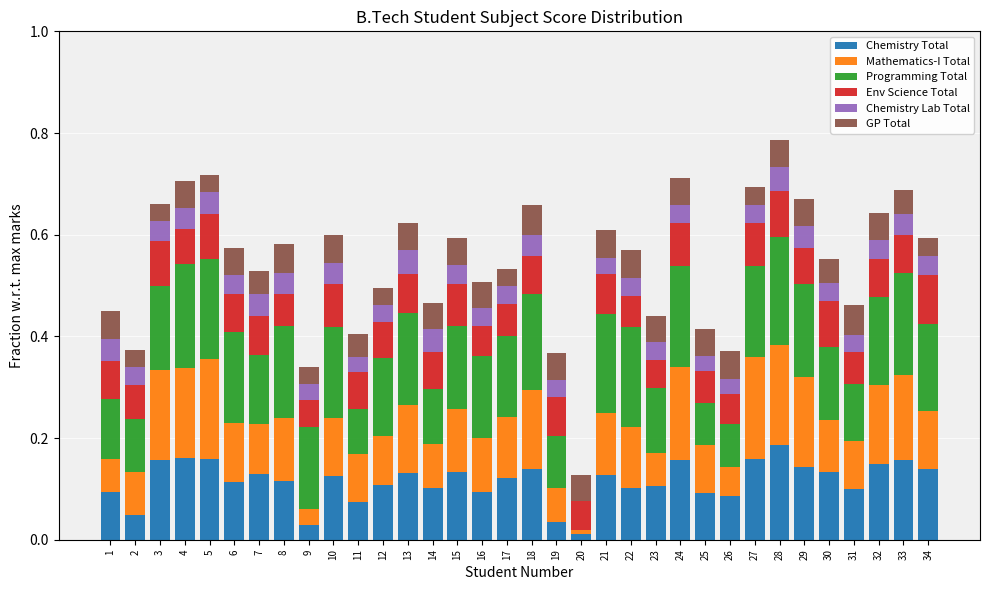

The Chemistry Total series shows 0.2 at 27. True or false?

True